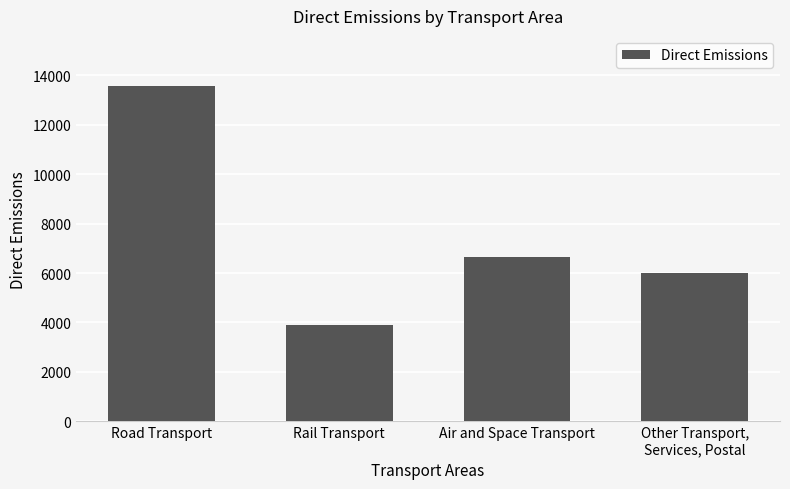

List the labels in order of value, smallest first.

Rail Transport, Other Transport,
Services, Postal, Air and Space Transport, Road Transport